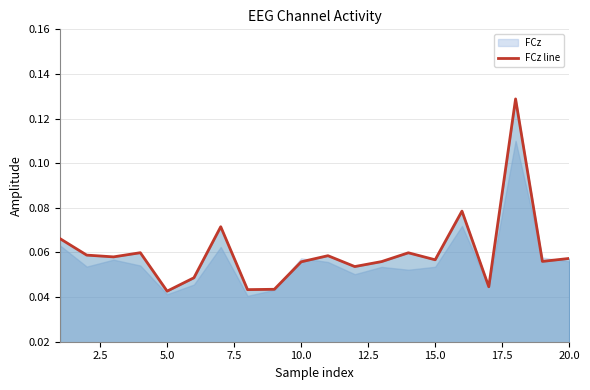

The chart shows a value of 0.1 at 20.0. True or false?

True